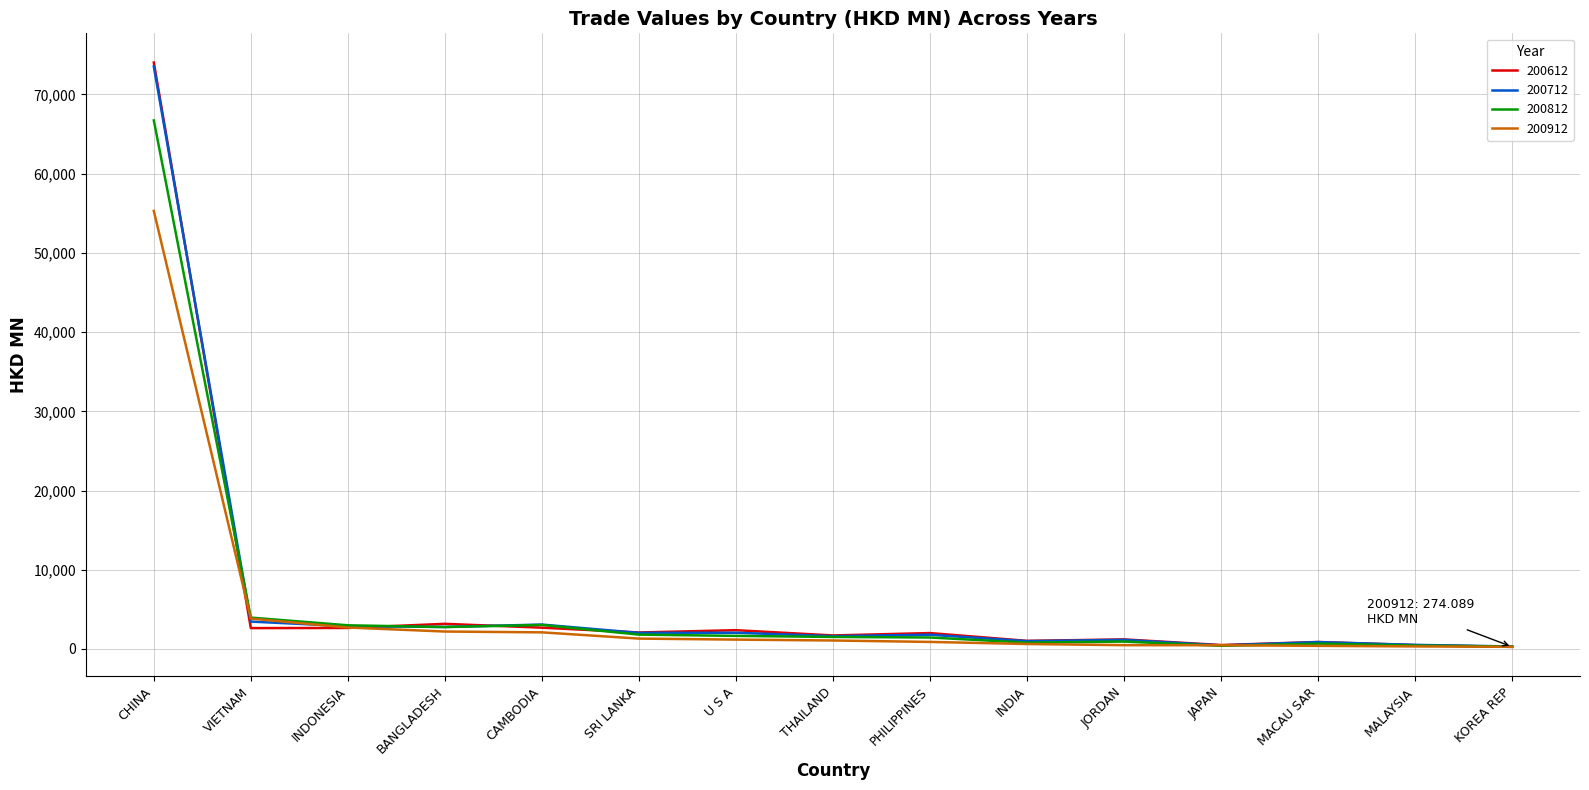

Is it true that 200812 equals 66713.1 at CHINA?

True